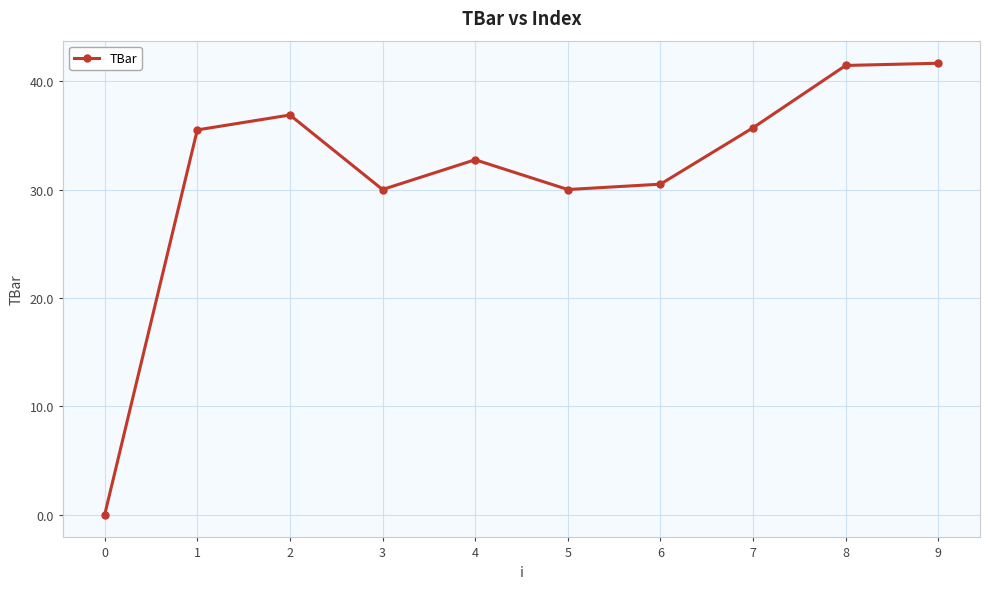

Reading left to right, extract all data points from this chart.

0=0.0	1=35.5	2=36.9	3=30.0	4=32.7	5=30.0	6=30.5	7=35.7	8=41.4	9=41.6